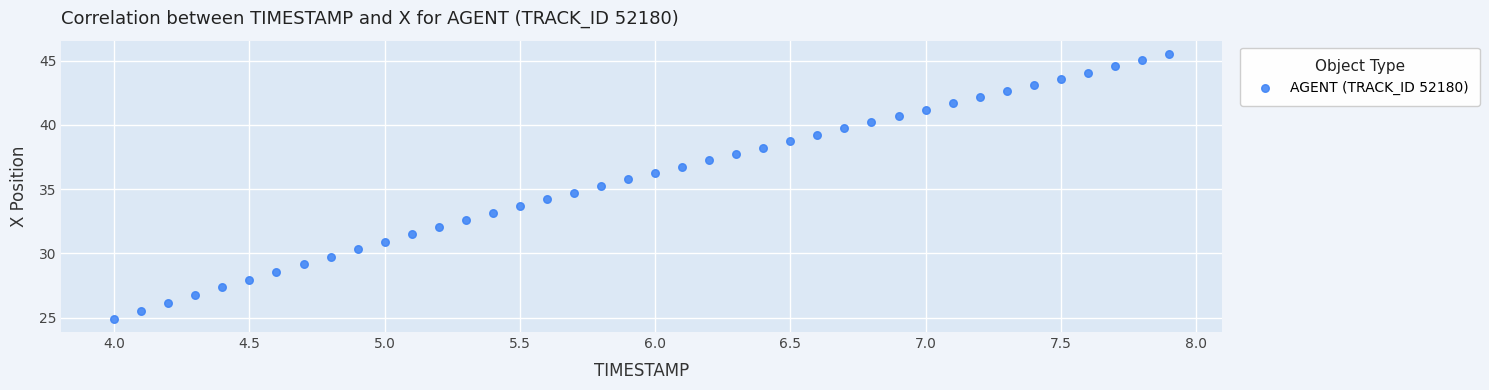

What is the range of Y values (max minus min)?

20.6